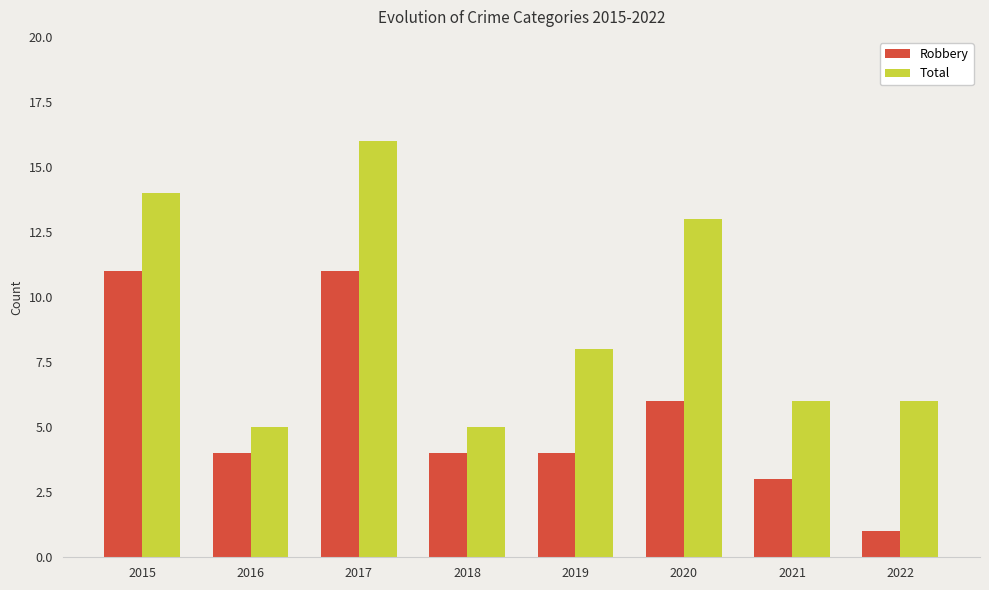

What is the difference between the second highest and second lowest values in the Total series?

9